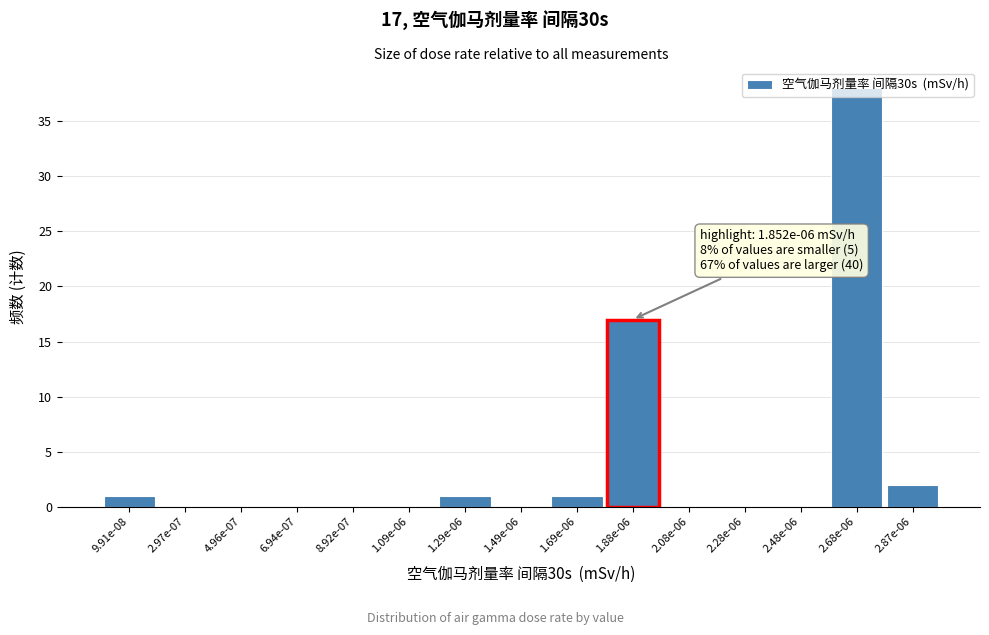

What is the sum of all values?

60